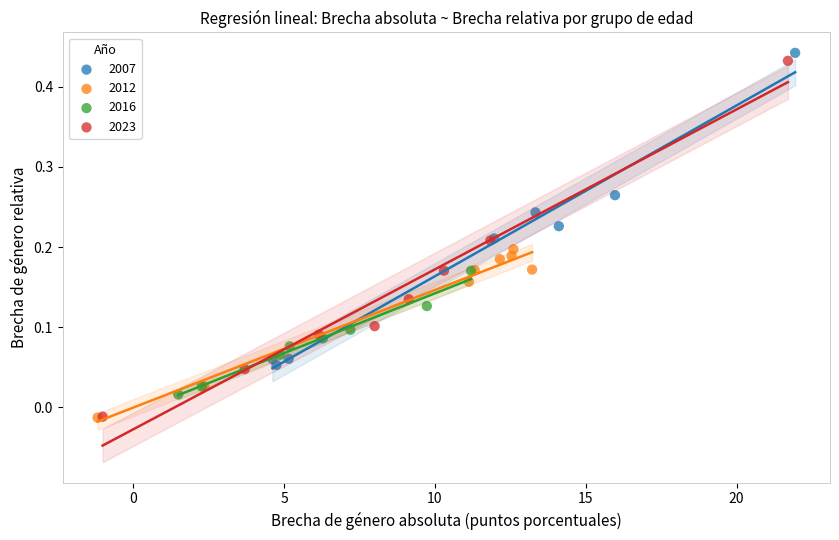

Which series has the widest spread of Y values?

2023